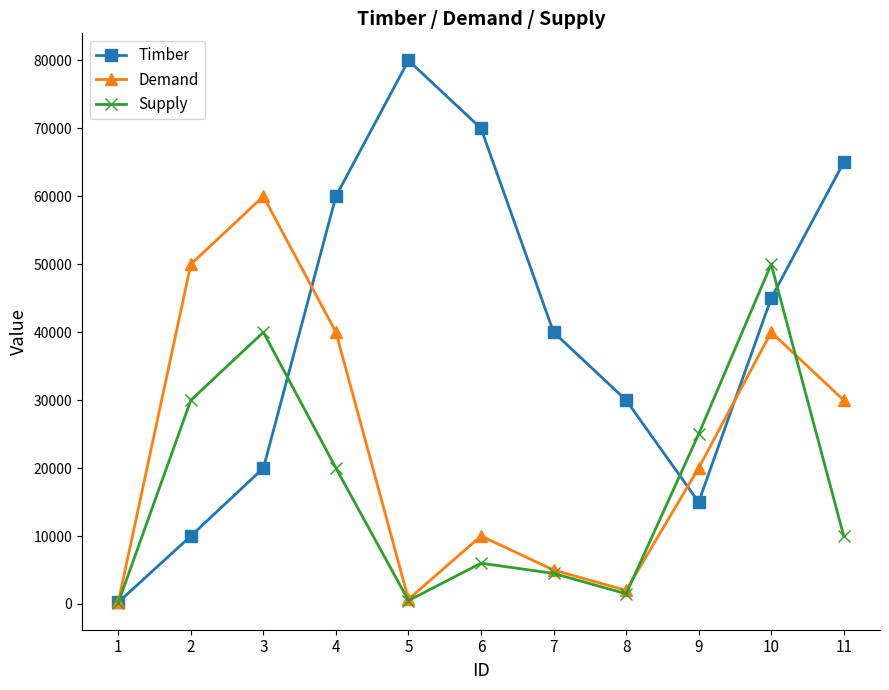

How many interior local valleys does the Timber series have?

1